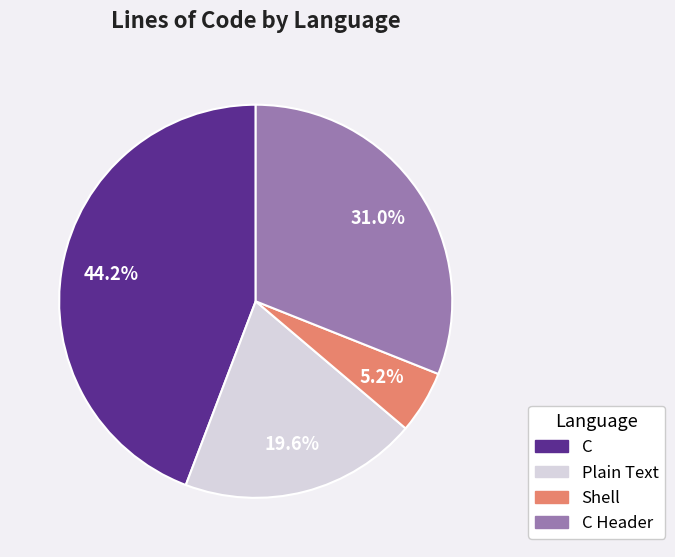

Is there any slice that represents more than half of the pie?

No